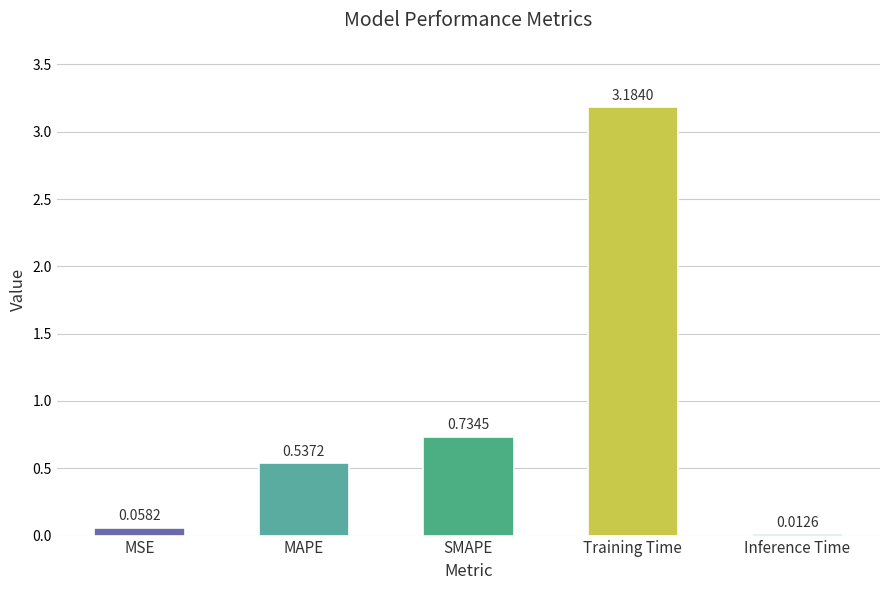

True or false: the data shows 0.7 at MAPE.

False